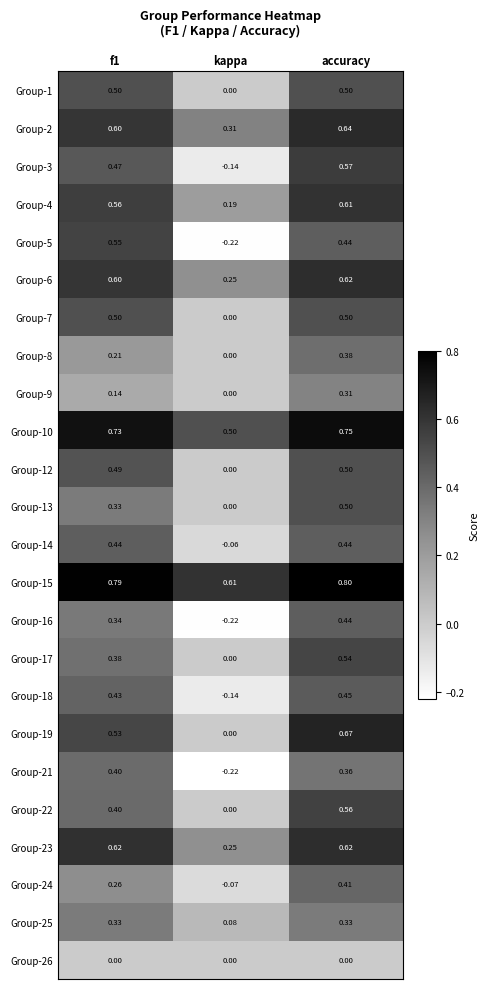

At which label does Group-16 reach its minimum?

kappa